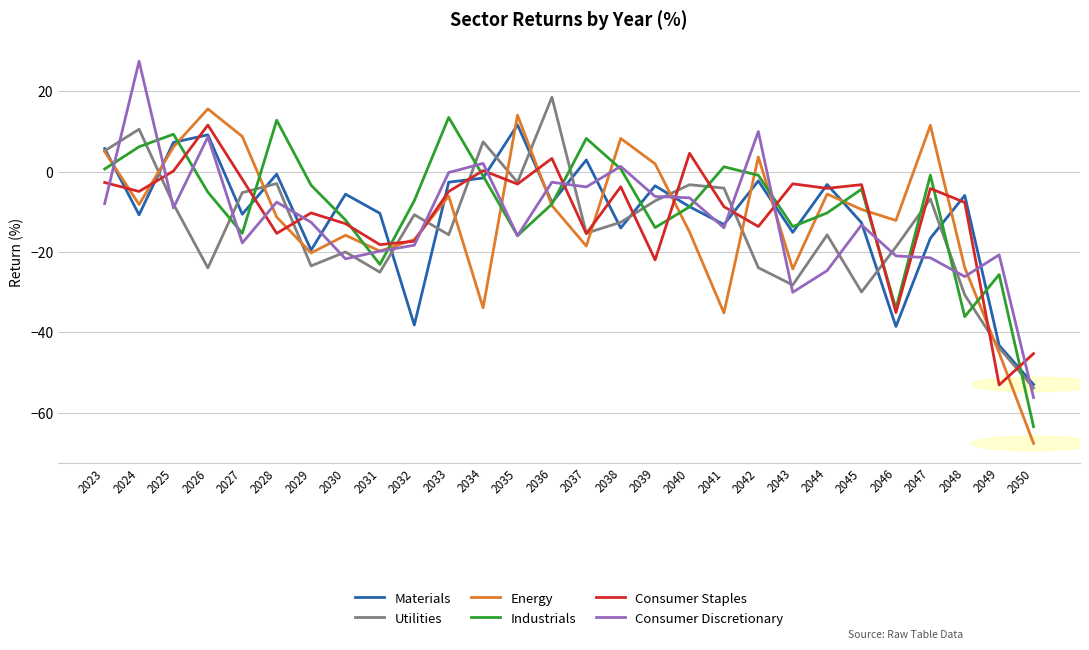

Which series has the largest total across all categories?

Industrials